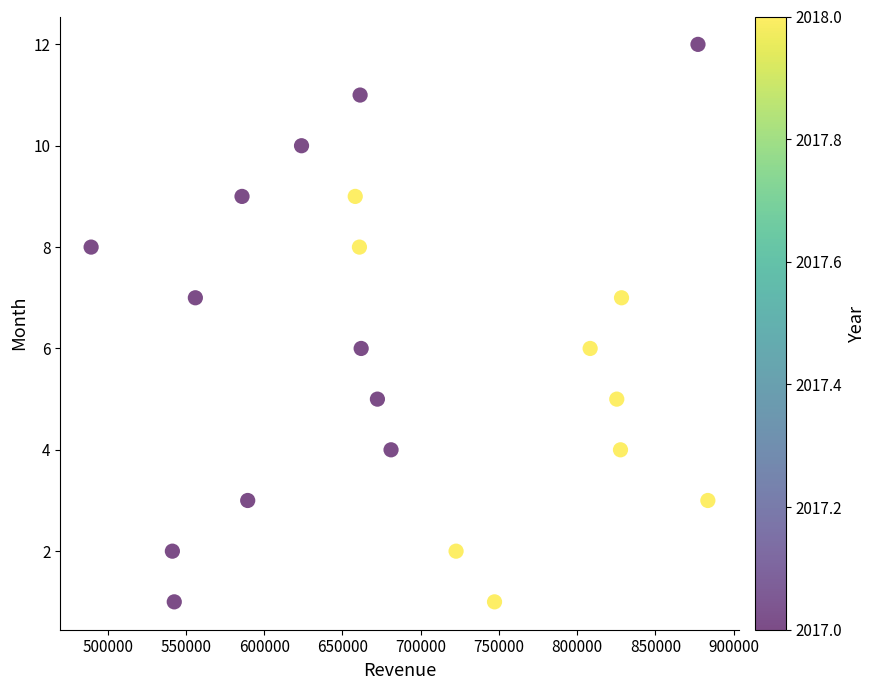

What is the range of Y values (max minus min)?

11